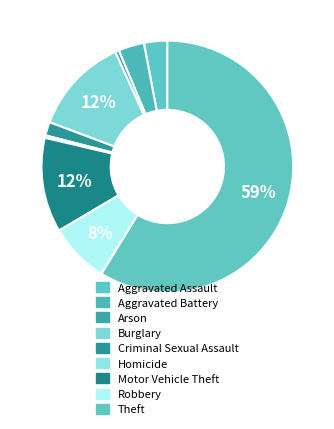

Rank the categories by value from lowest to highest.

Homicide, Arson, Criminal Sexual Assault, Aggravated Assault, Aggravated Battery, Robbery, Motor Vehicle Theft, Burglary, Theft